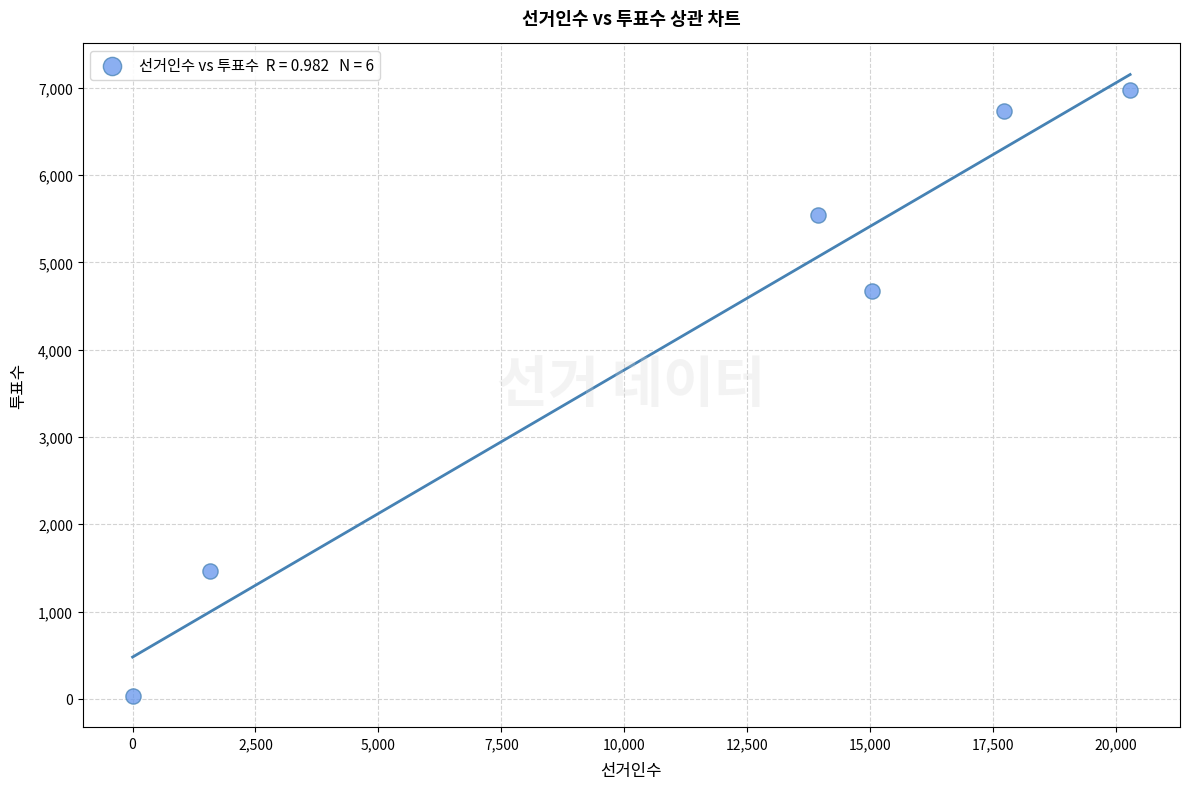

What Y value in the scatter plot is closest to 3505?

4674